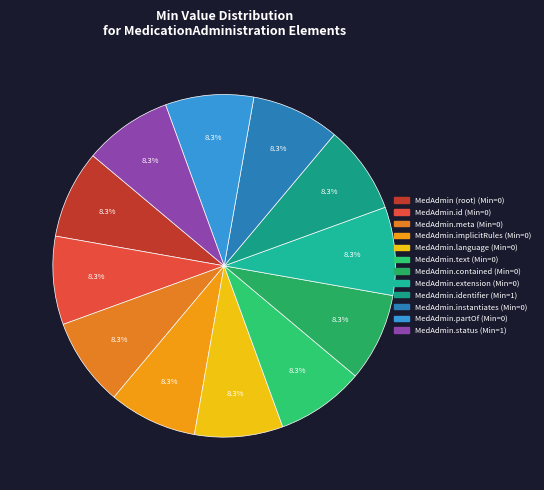

How many segments does this pie chart have?

12